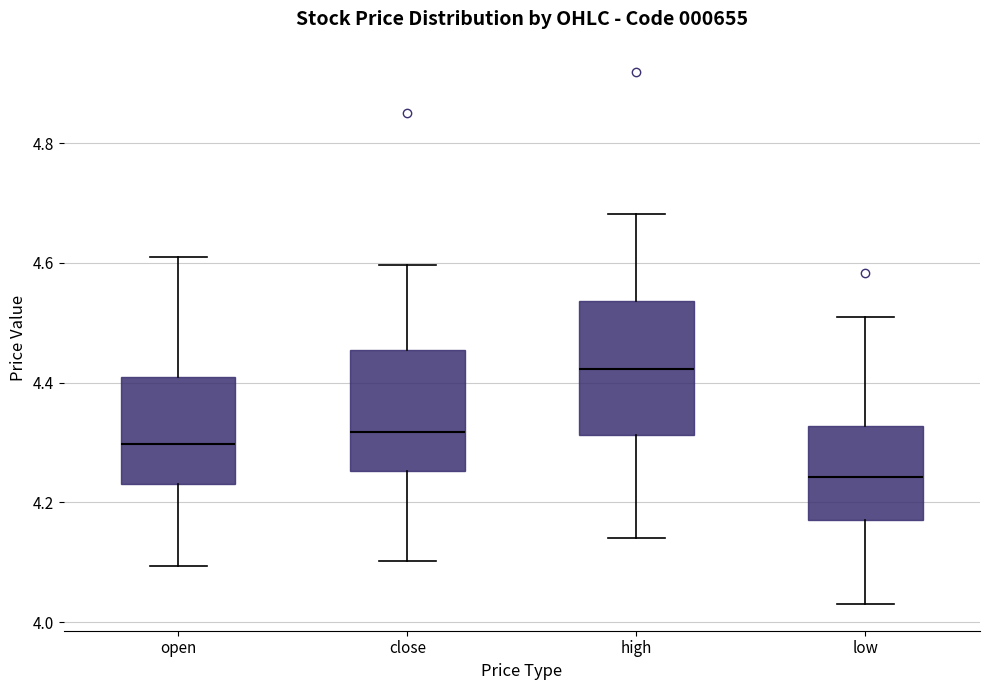

Reading left to right, read every box against the y-axis: the position of its median line, the range the box covers, and the ends of its whiskers. The values are not printed on the chart, so give them approximately, as read against the axis.

open: median 4.30, box 4.24 to 4.40, whiskers 4.10 to 4.60
close: median 4.32, box 4.26 to 4.46, whiskers 4.10 to 4.60
high: median 4.42, box 4.32 to 4.54, whiskers 4.14 to 4.68
low: median 4.24, box 4.18 to 4.32, whiskers 4.04 to 4.52